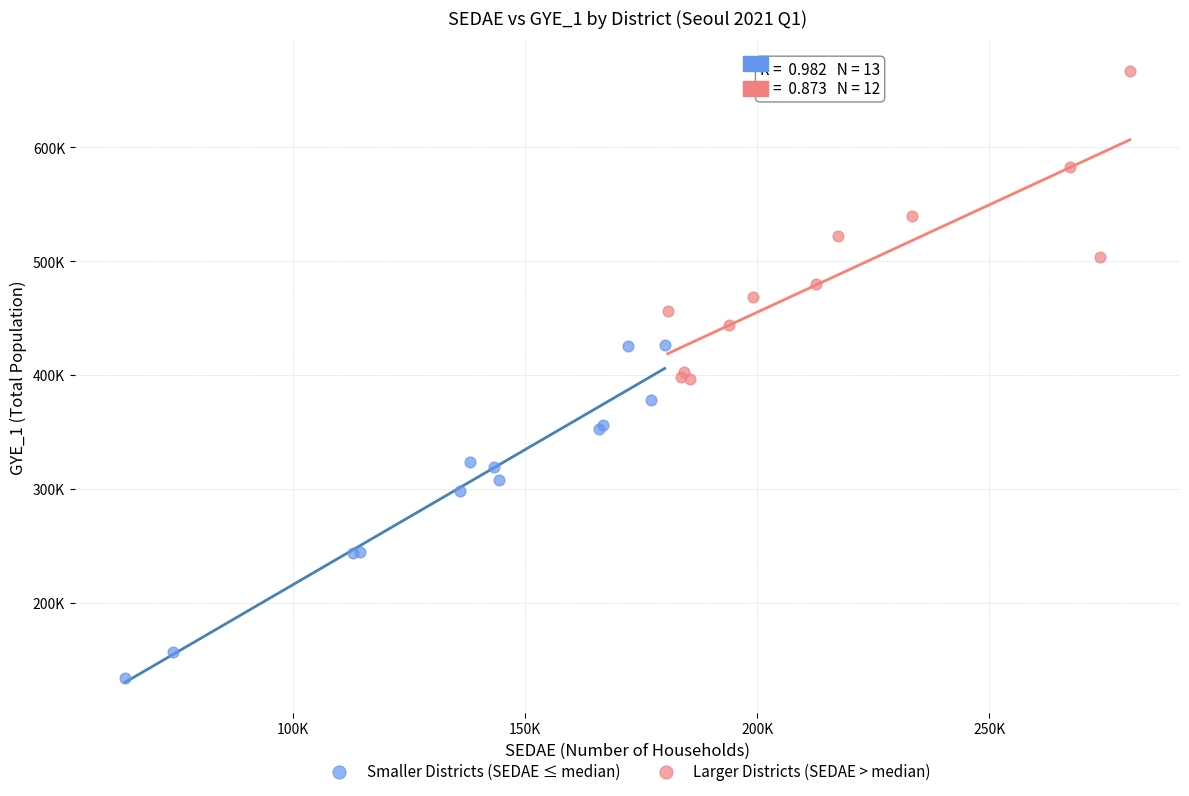

Which series reaches the maximum Y coordinate?

Larger Districts (SEDAE > median)